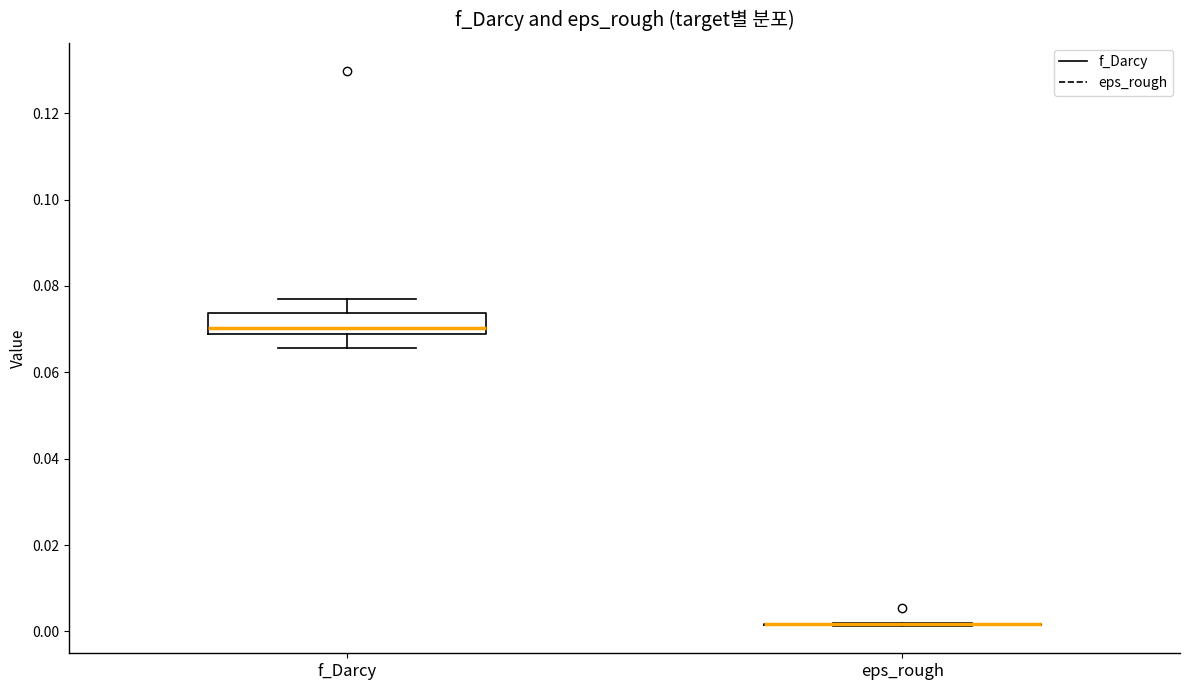

Where does the upper whisker of the box for f_Darcy end on the y-axis? The values are not printed on the chart, so give them approximately, as read against the axis.

0.078